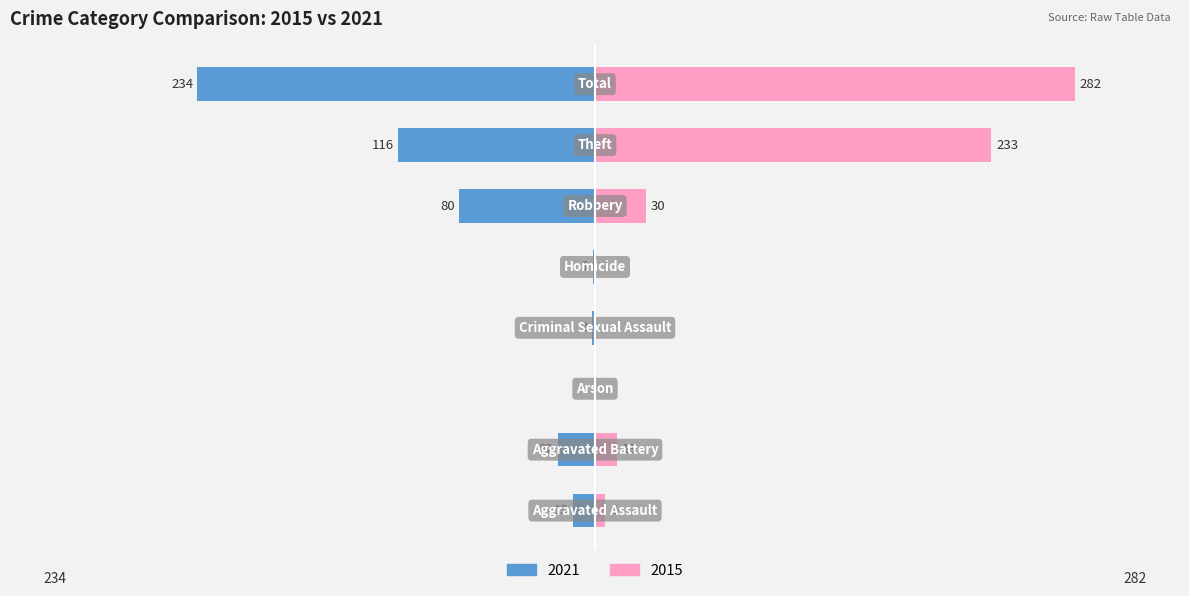

How many data points in 2021 are above -13?

3